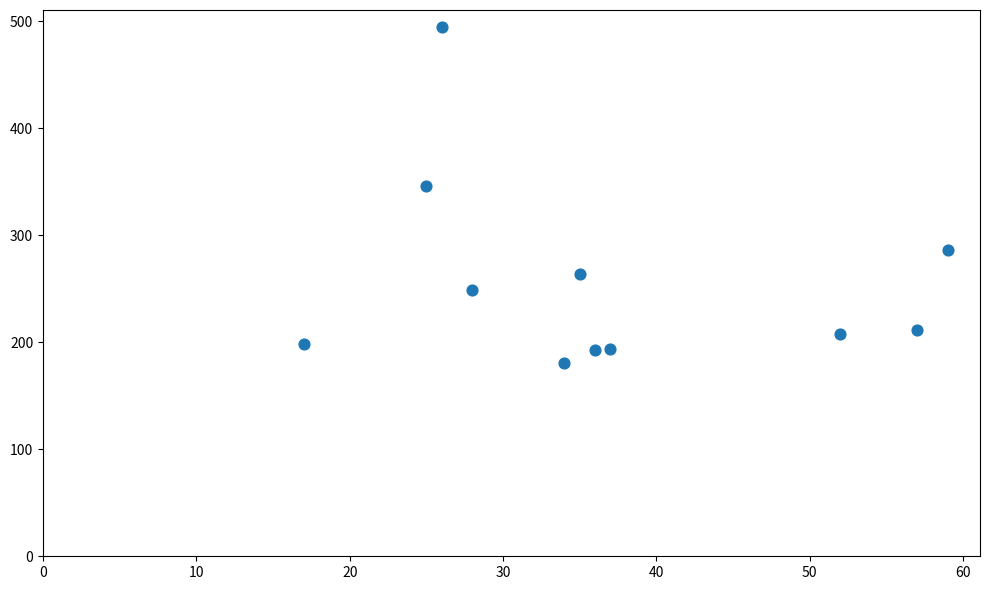

What Y value in the scatter plot is closest to 338?

346